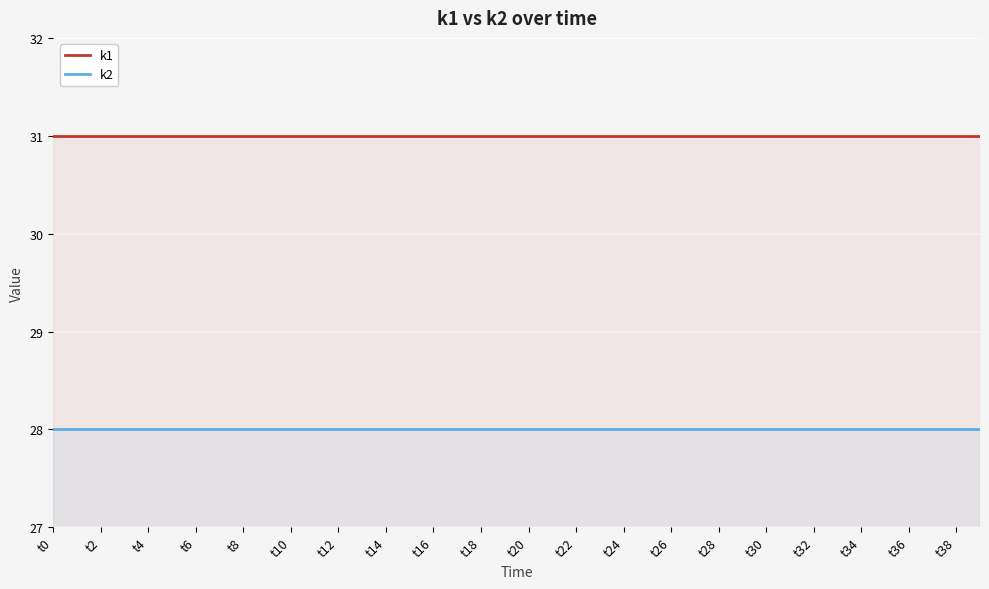

Is it true that k2 equals 14 at t28?

False